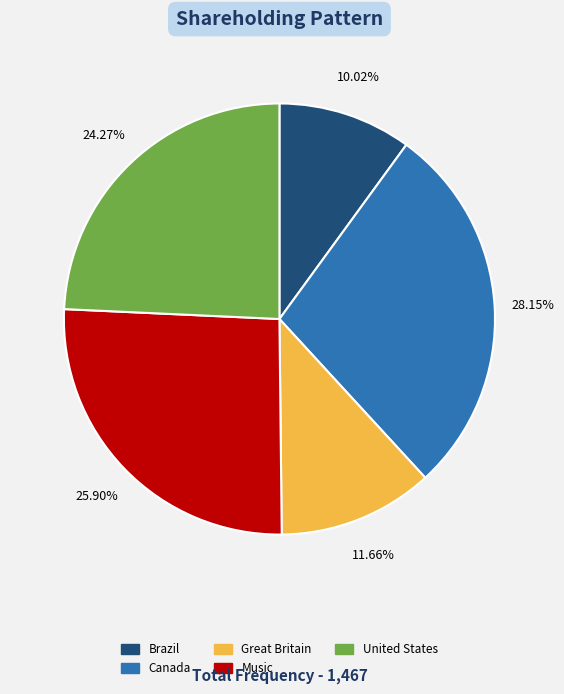

Between Music and Canada, which is larger?

Canada